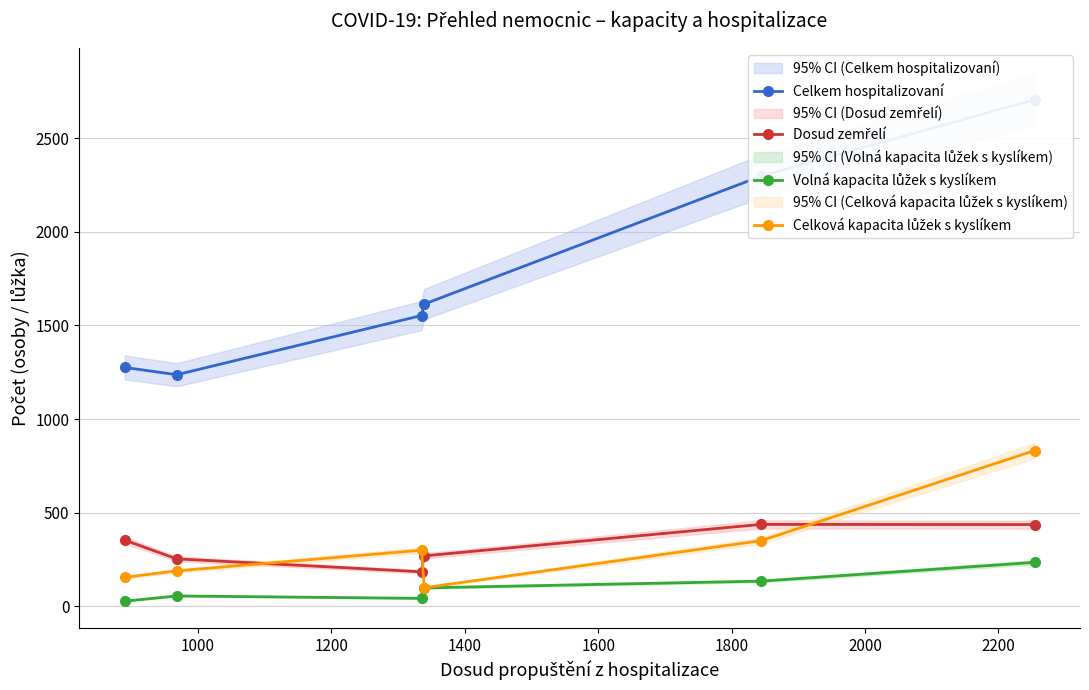

What is the minimum value for Volná kapacita lůžek s kyslíkem?

28